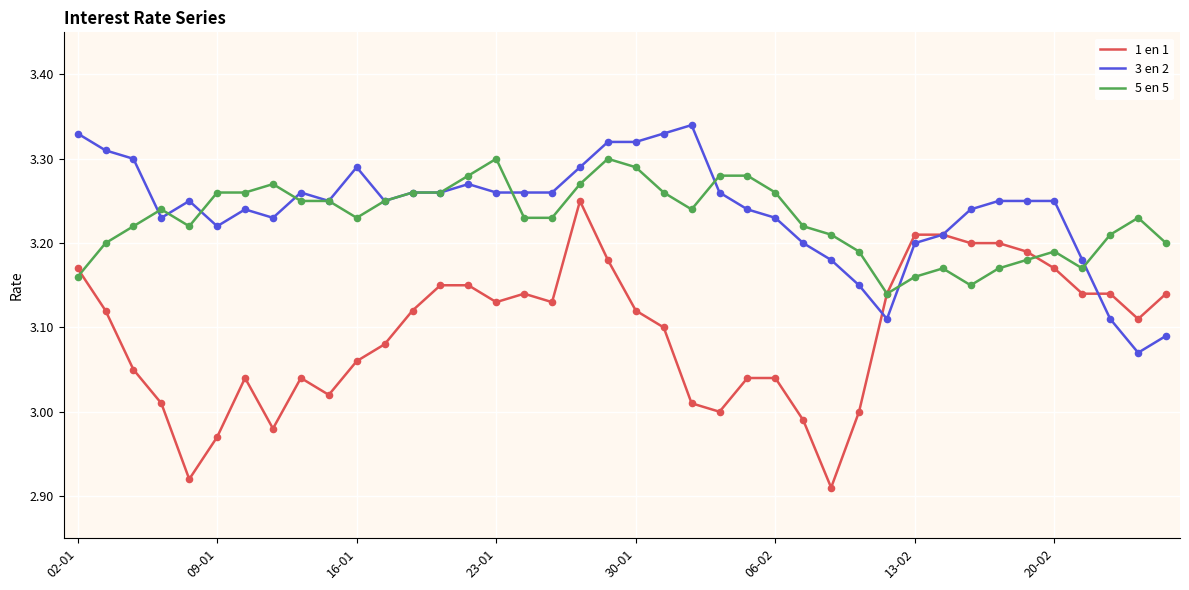

Which series has the largest total across all categories?

3 en 2